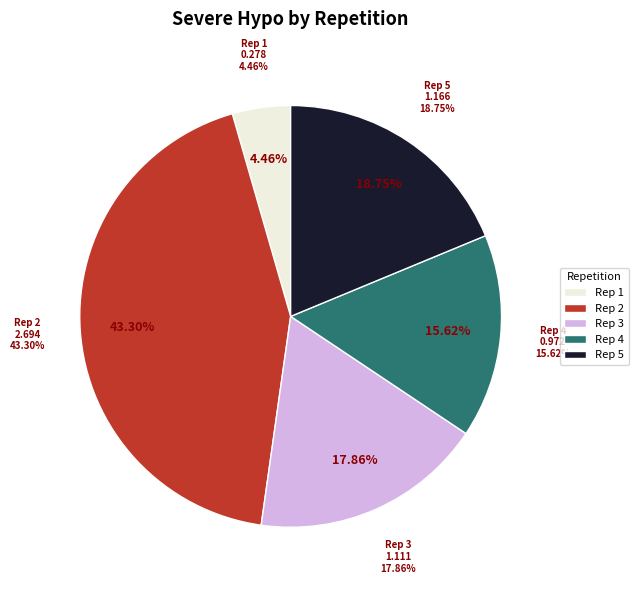

To the nearest percent, what percentage of the pie is 3?

18%